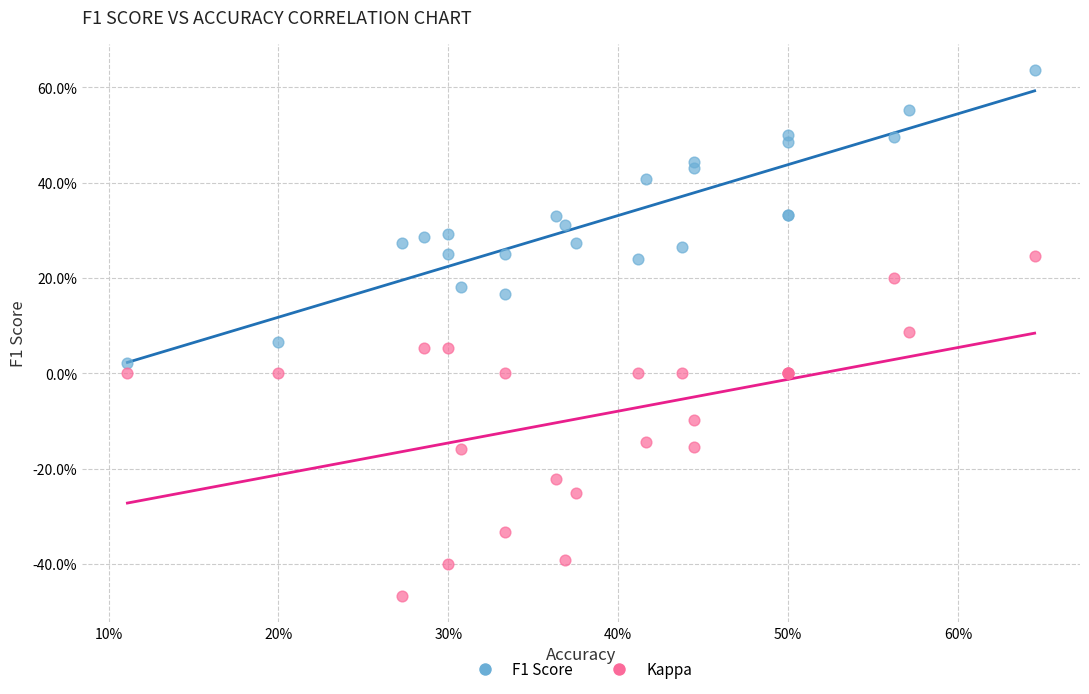

Which series contains the highest Y value?

F1 Score